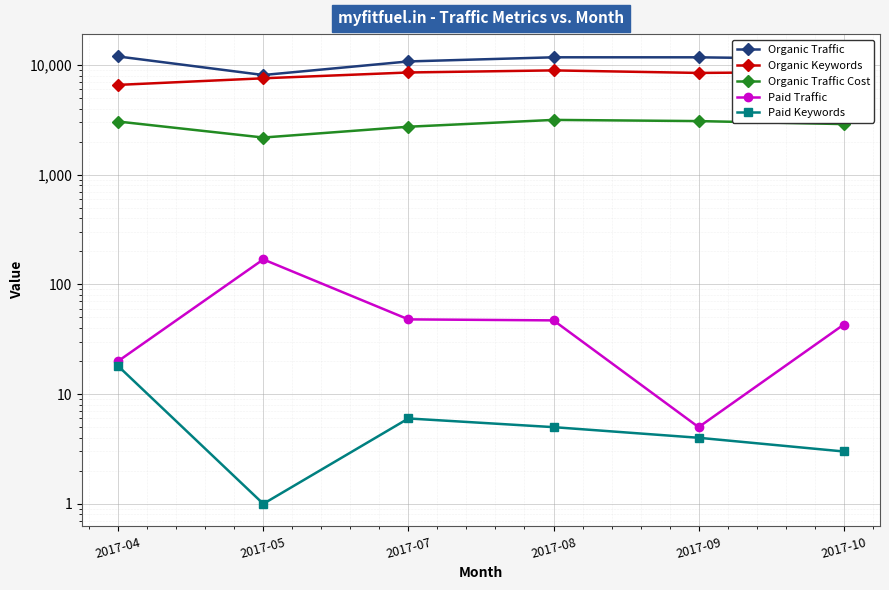

In Organic Keywords, how many points are higher than both neighbors (excluding endpoints)?

1